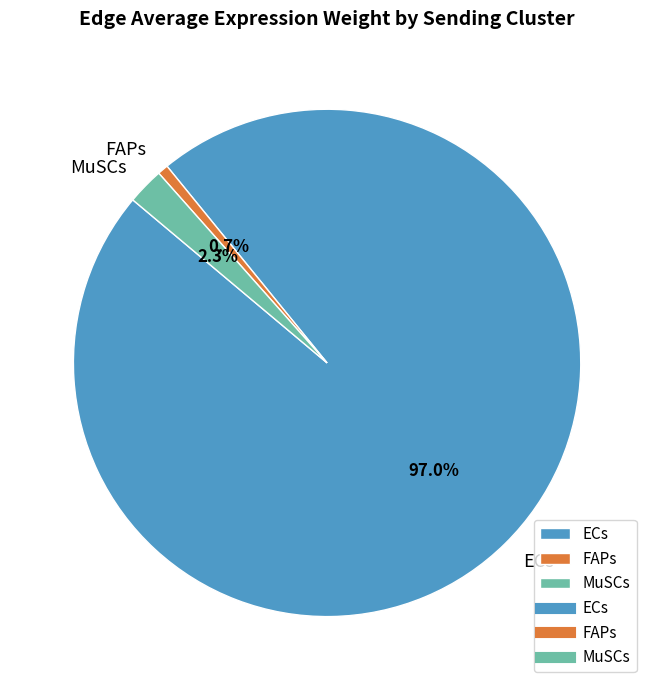

To the nearest percent, what is the average slice percentage?

33%